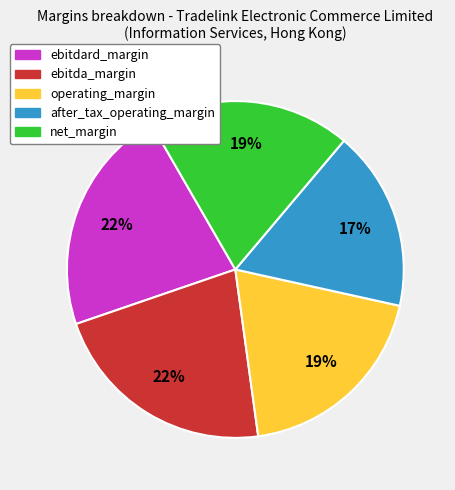

To the nearest percent, what portion does ebitda_margin represent?

22%